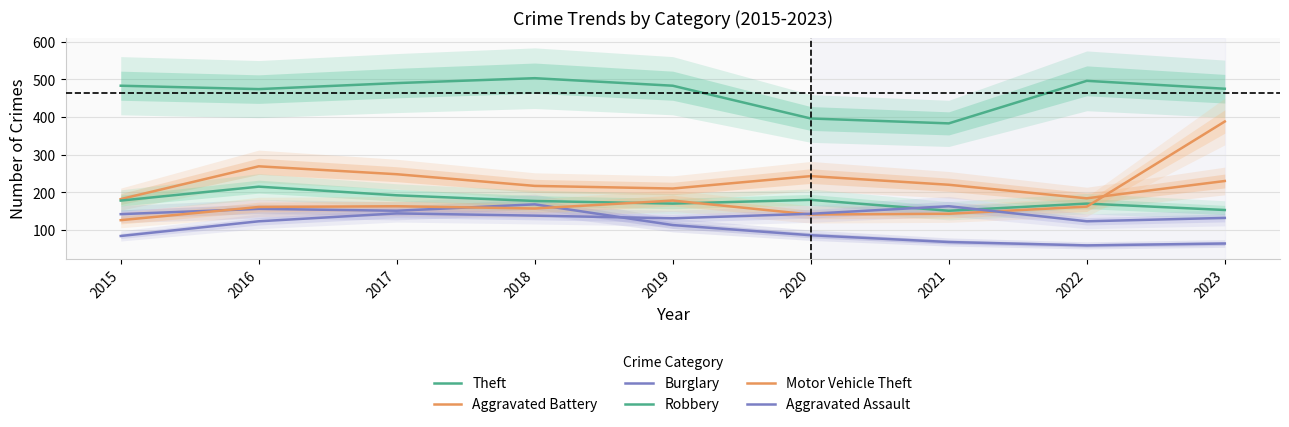

What is the sum of all Aggravated Battery values?

2003